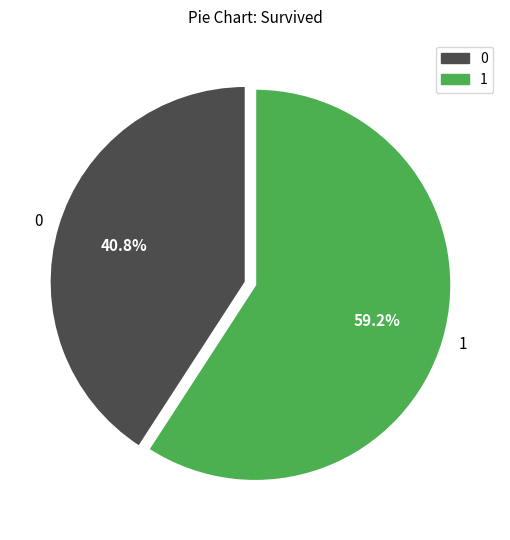

Rank the categories by value from lowest to highest.

0, 1